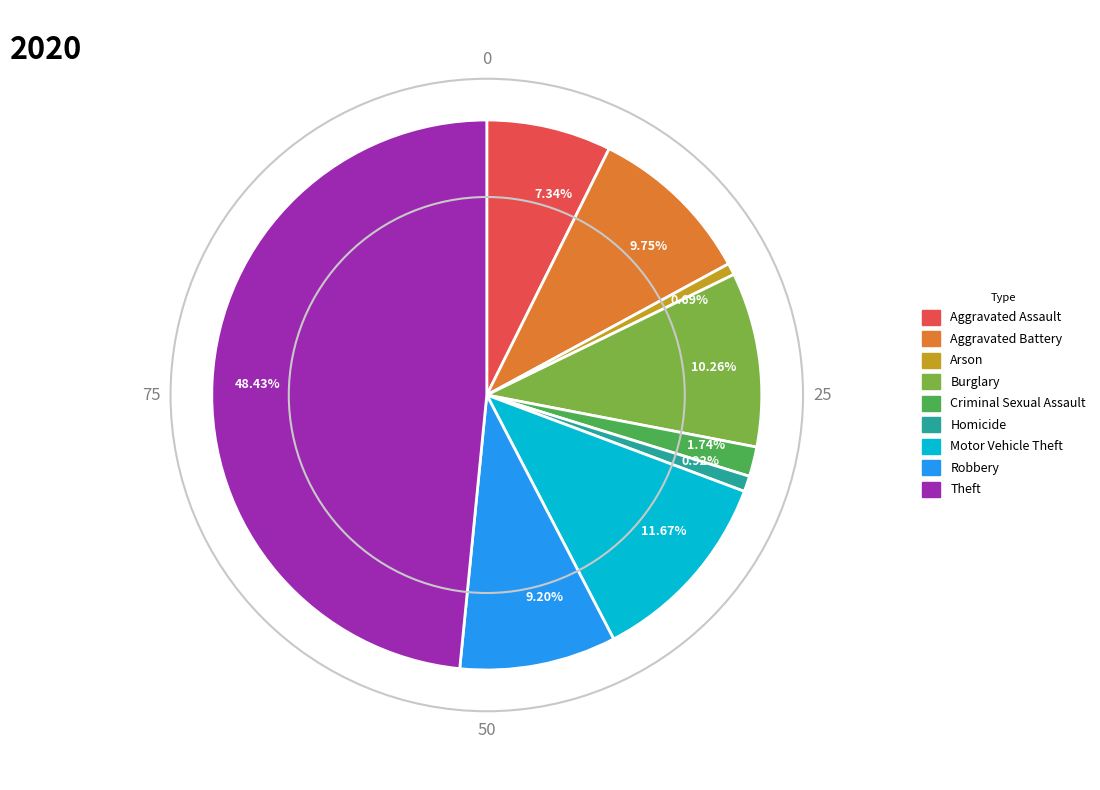

Which category has the biggest portion of the pie?

Theft